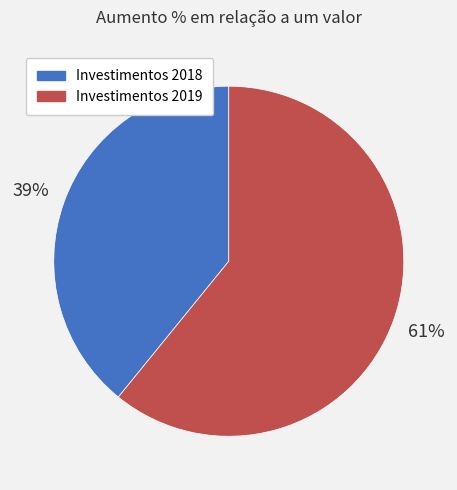

Do Investimentos 2018 and Investimentos 2019 together represent more than half of the pie?

Yes